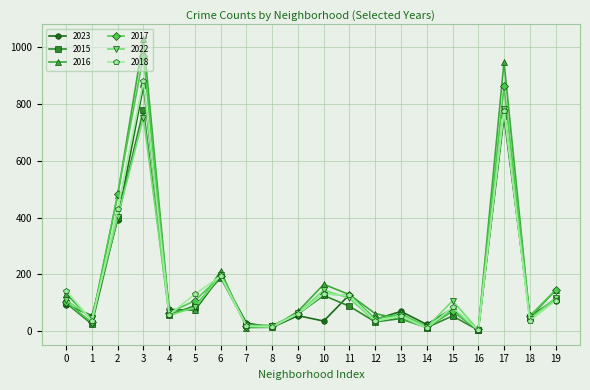

Which series has the largest range (max minus min)?

2016